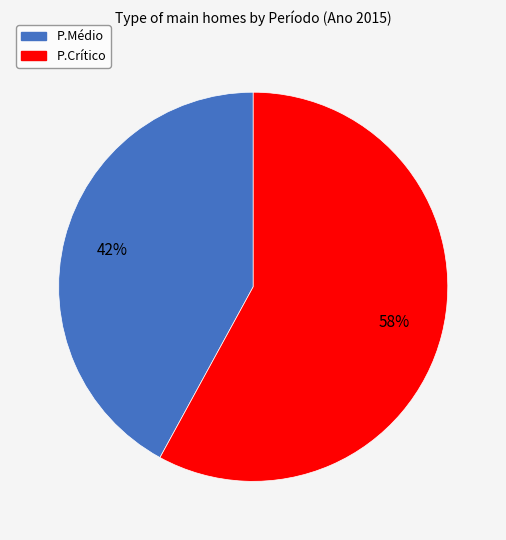

Count the number of slices in the pie.

2